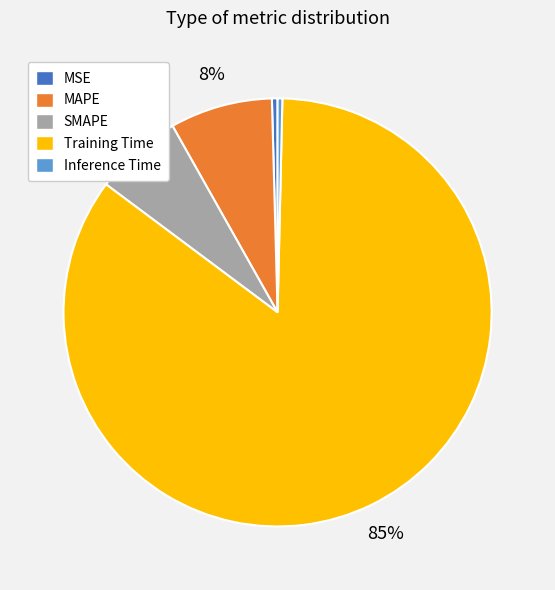

True or false: Inference Time accounts for 14% of the total.

False